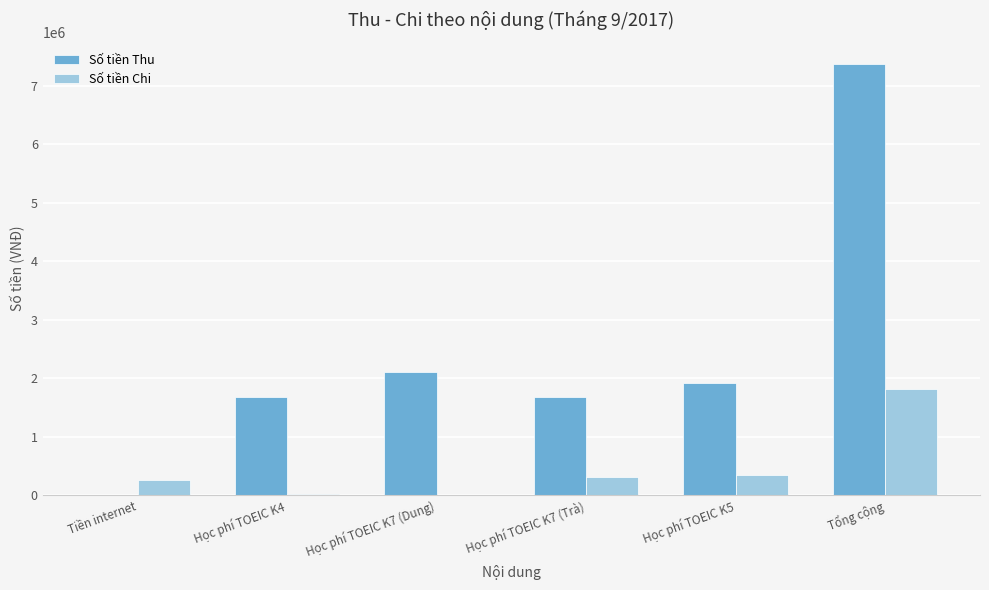

The Số tiền Chi series shows 1093642 at Tổng cộng. True or false?

False